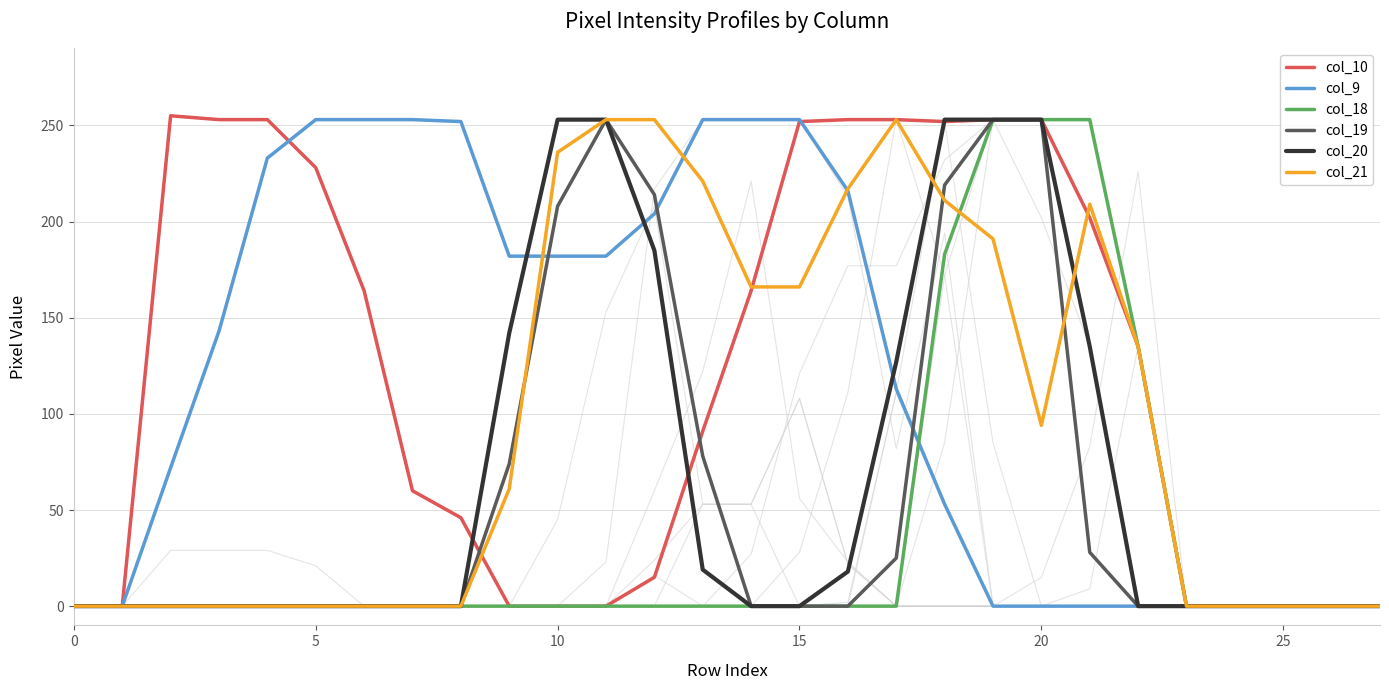

How many data points does each series have?

28